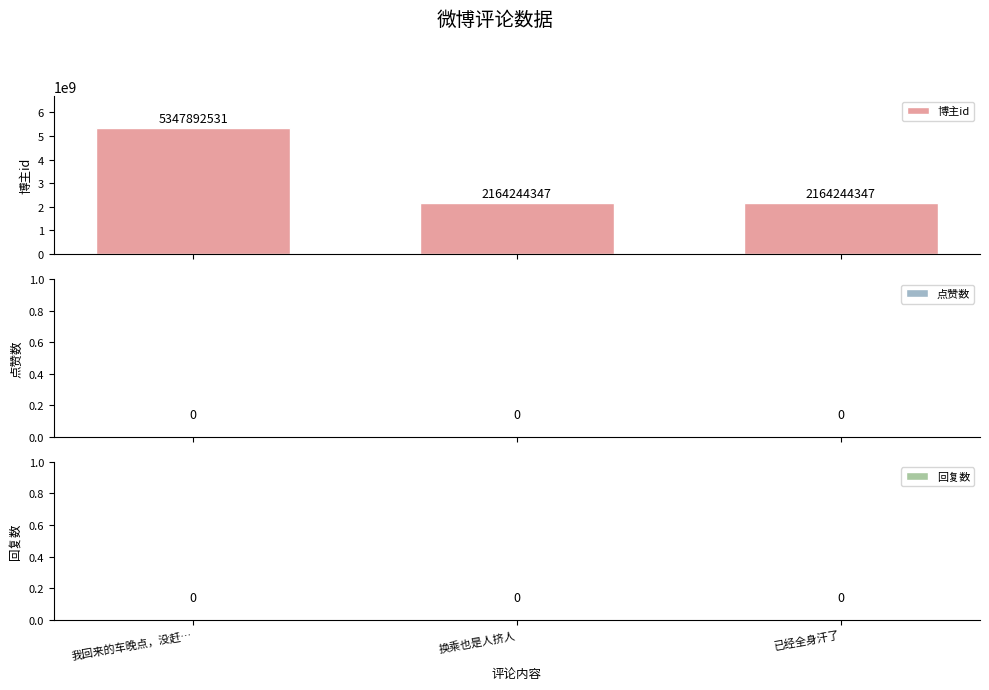

How many series are shown in this chart?

1